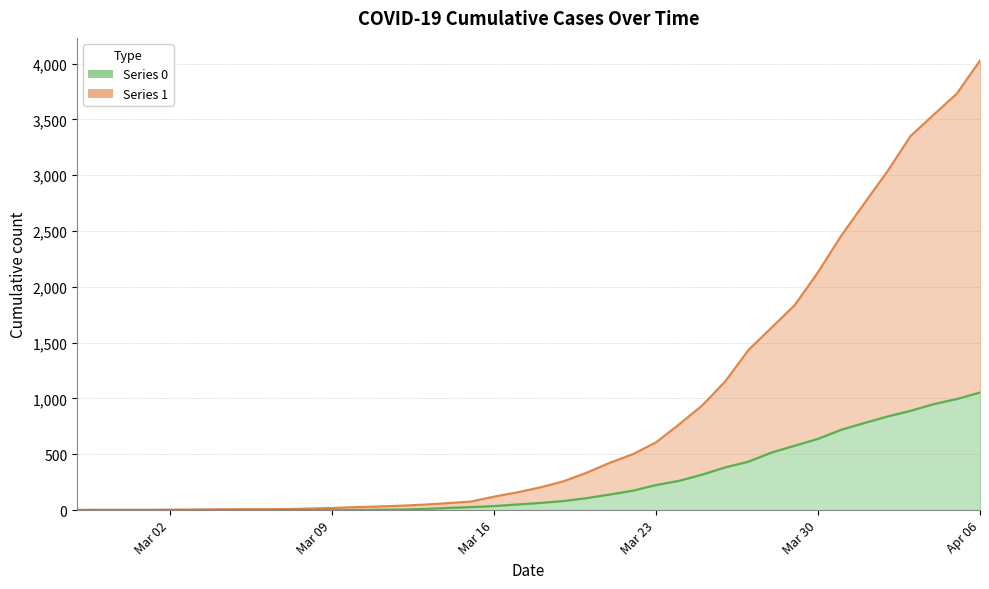

Does the chart display data point markers on the line(s)?

No